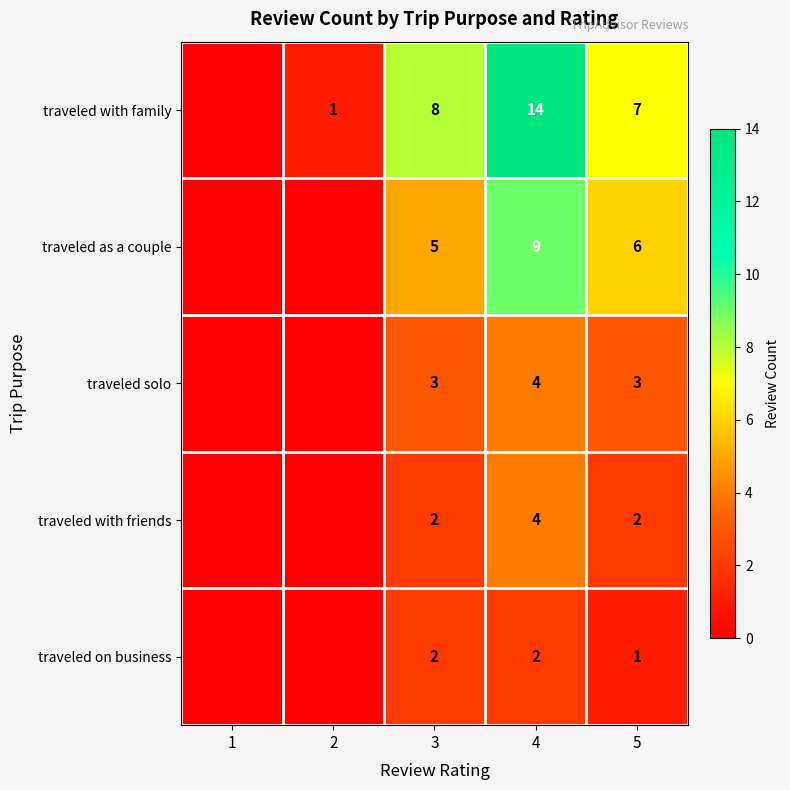

At how many categories does at least one series exceed 3?

3